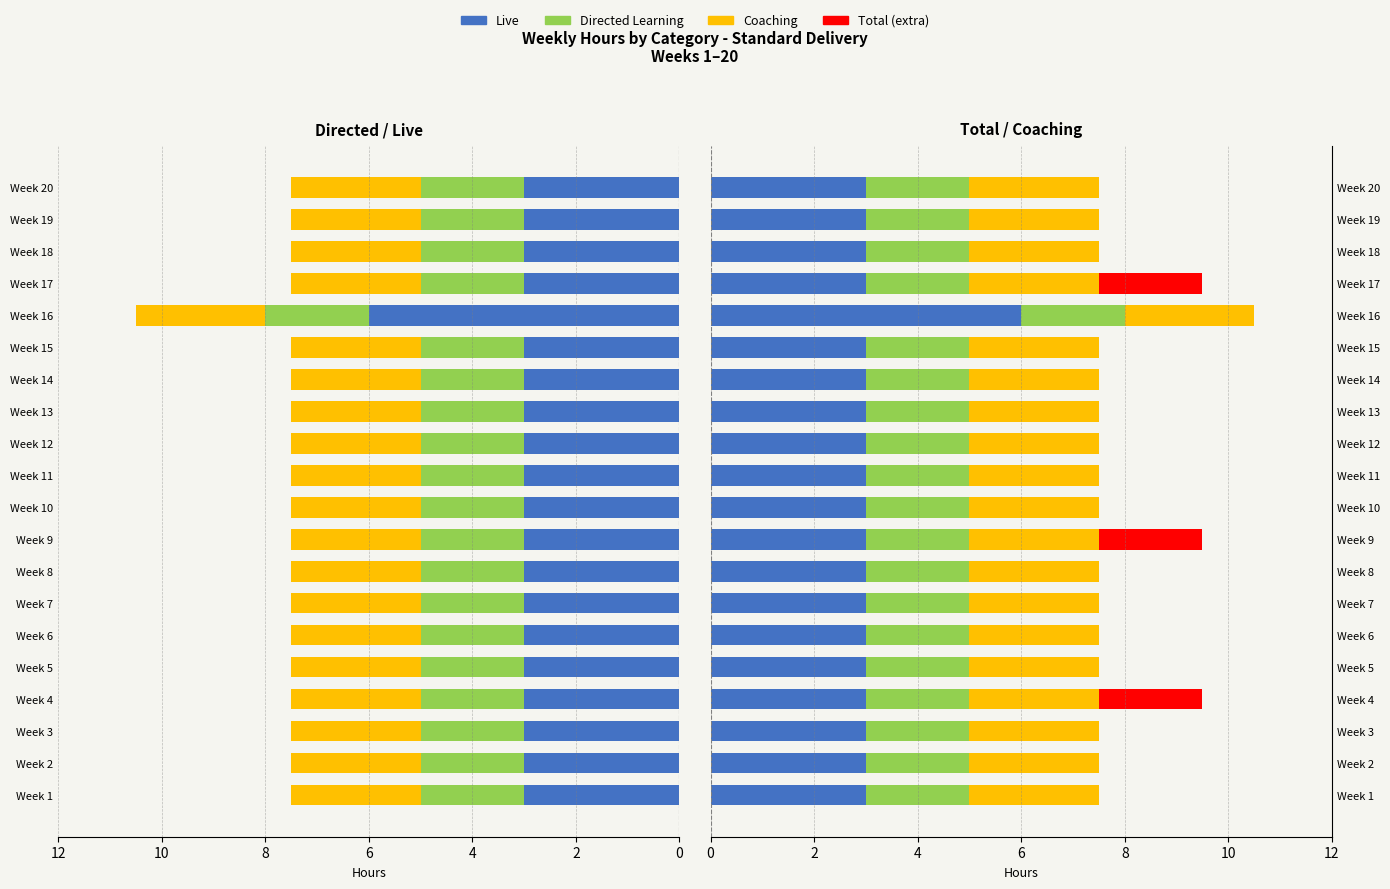

How many bars are there in total?

80